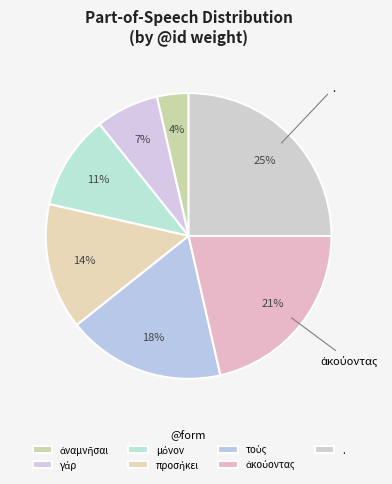

Which slice is the smallest?

ἀναμνῆσαι